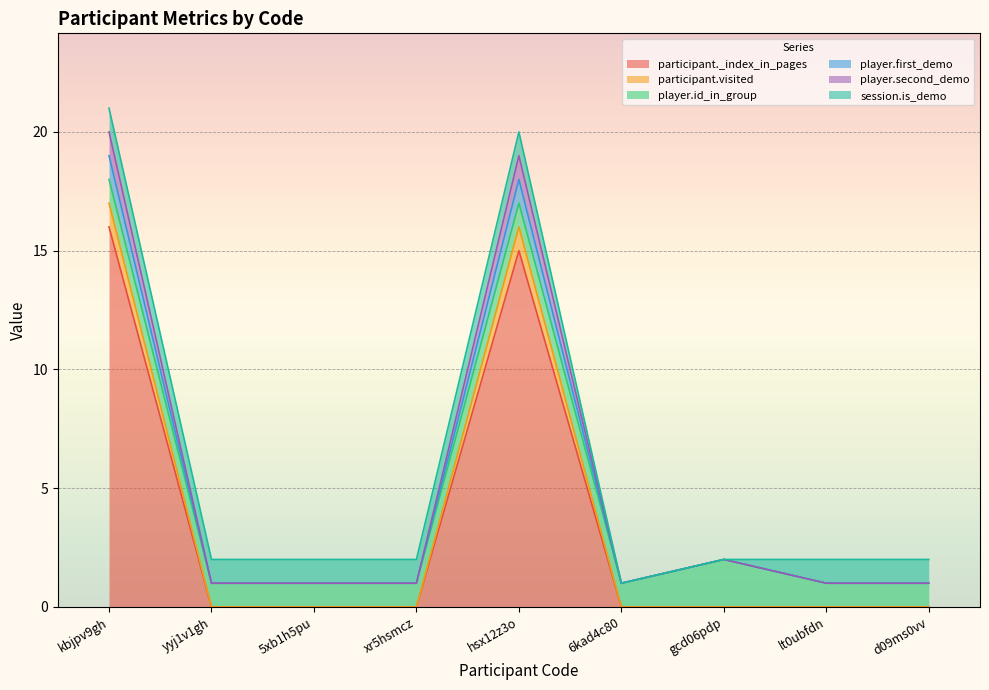

How many positive values does the participant._index_in_pages series have?

2